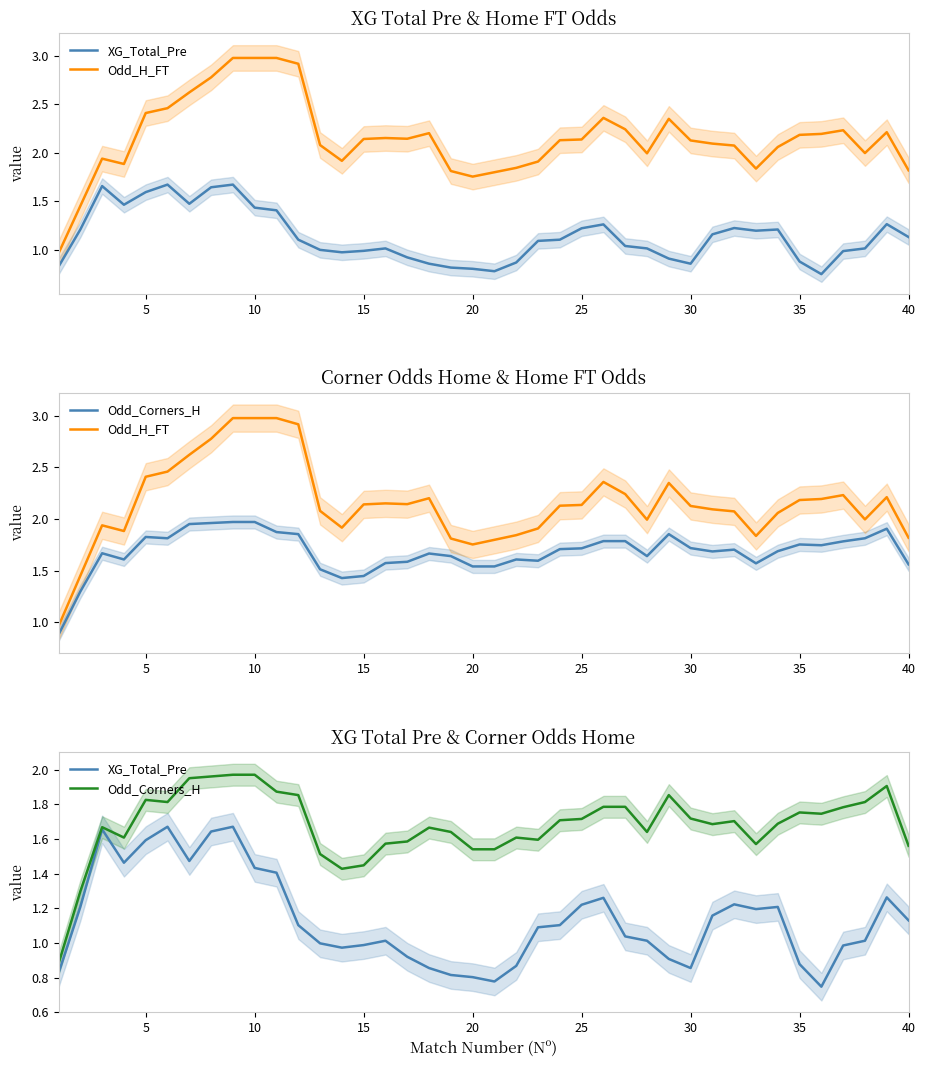

How many interior local peaks does the Odd_H_FT series have?

7